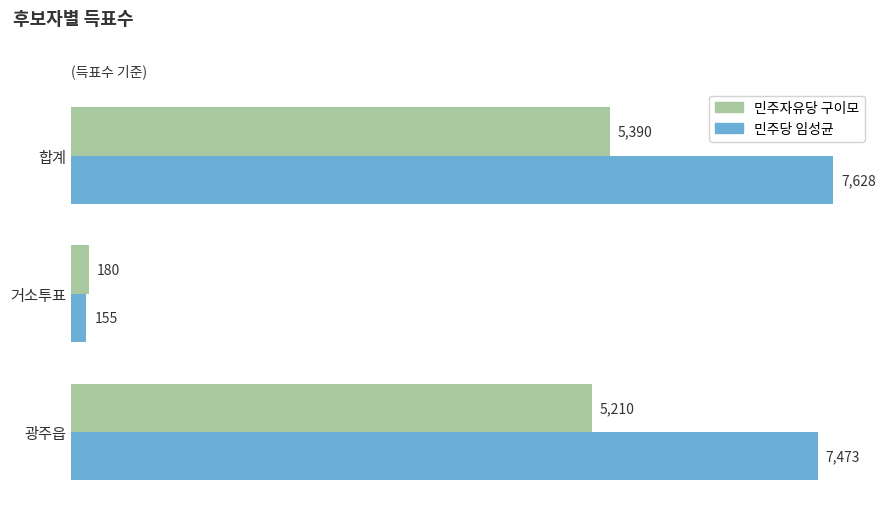

True or false: 민주자유당 구이모 has a value of 9416 at 합계.

False